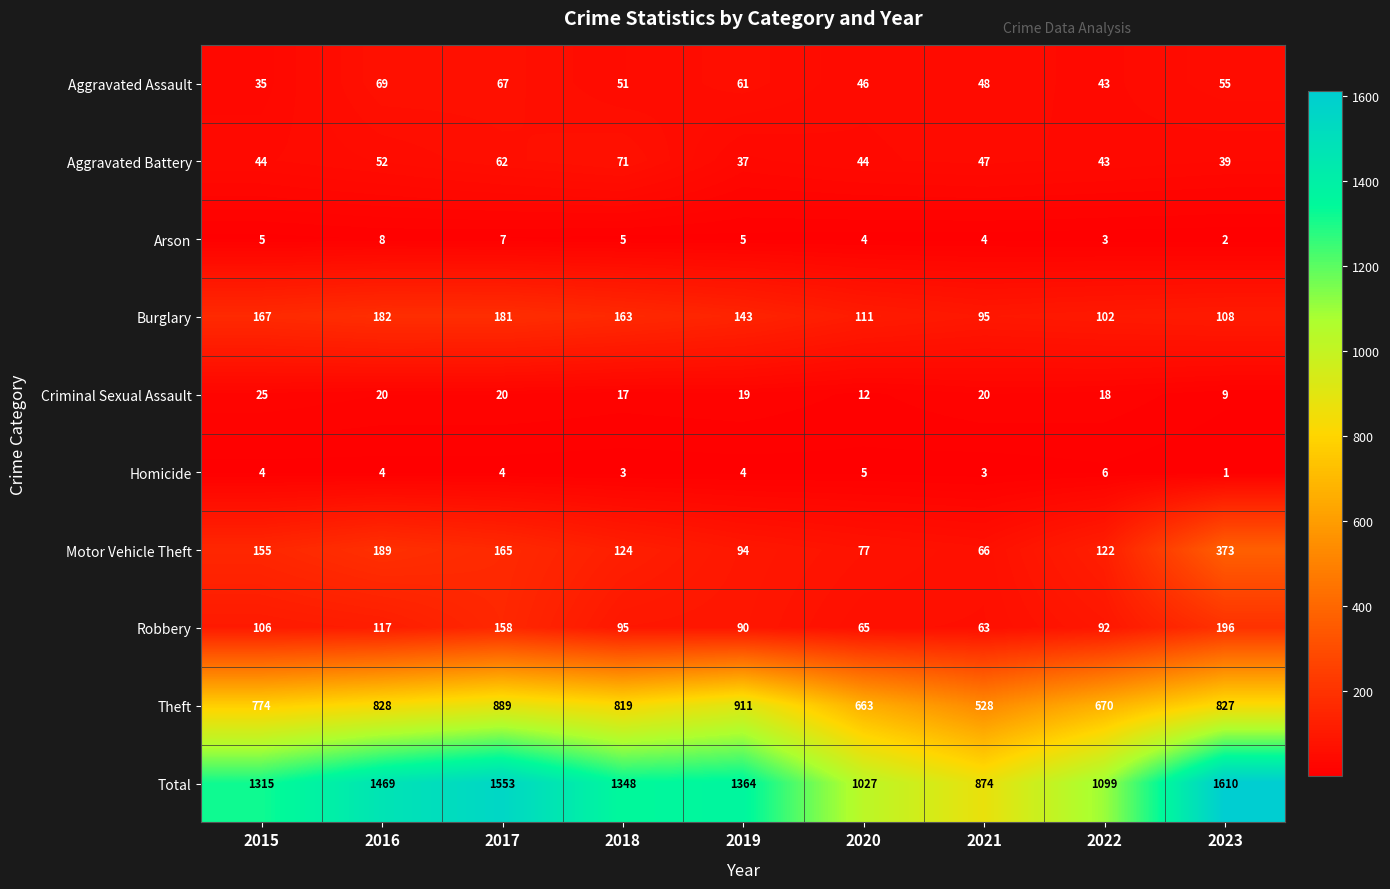

The value of Robbery at 2019 is 53. True or false?

False